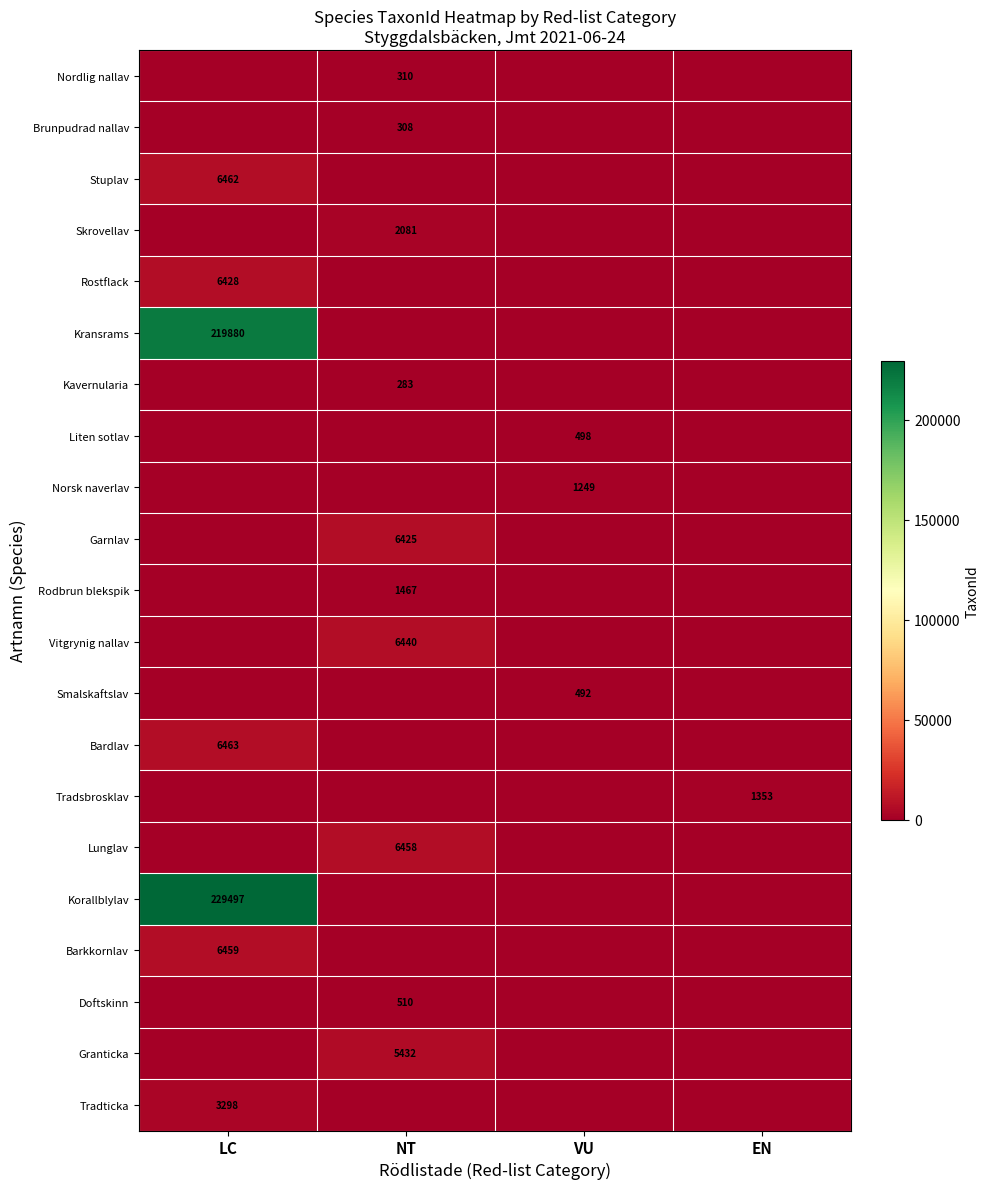

The Bardlav series shows 8635 at LC. True or false?

False